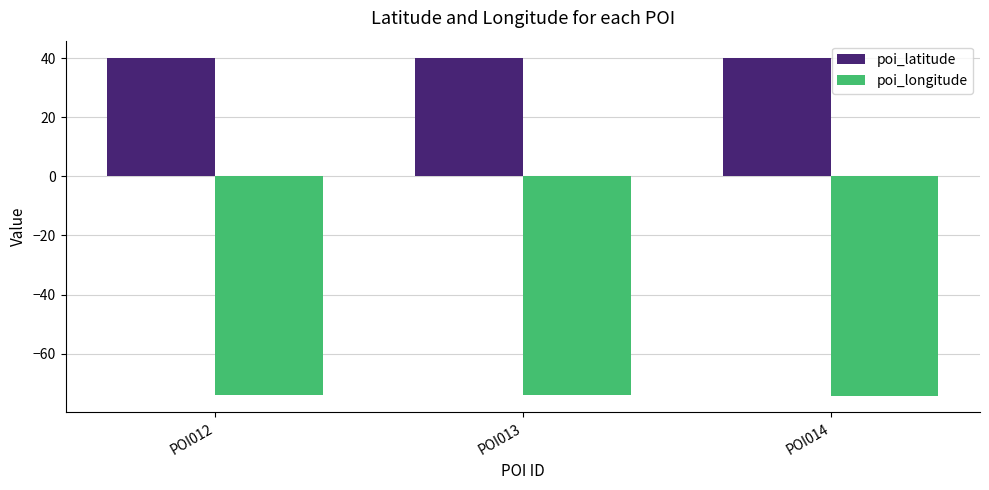

What is the sum of all poi_longitude values?

-222.3